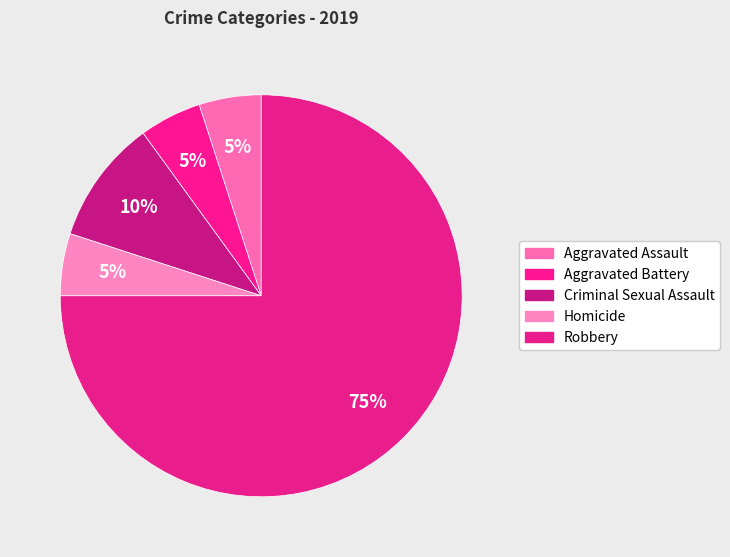

Which category has the biggest portion of the pie?

Robbery